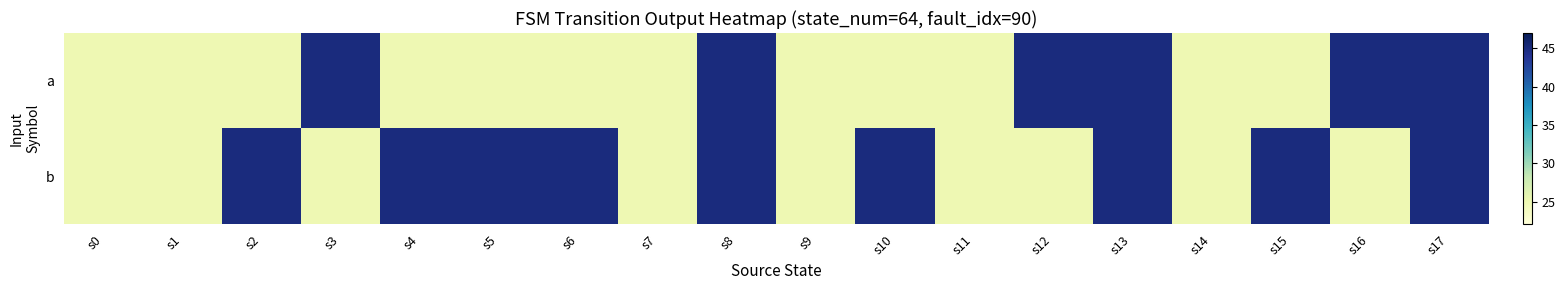

List the series in order of their peak value, highest first.

a, b